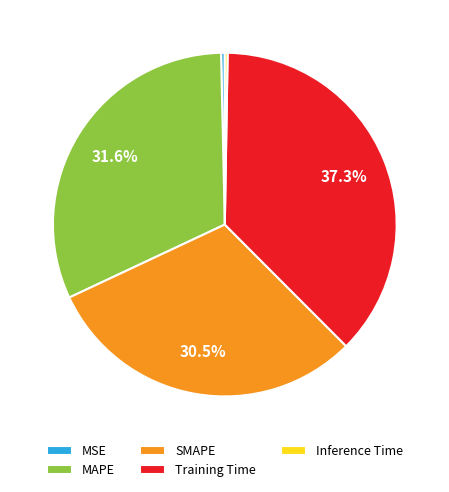

What is the largest slice in the pie chart?

Training Time